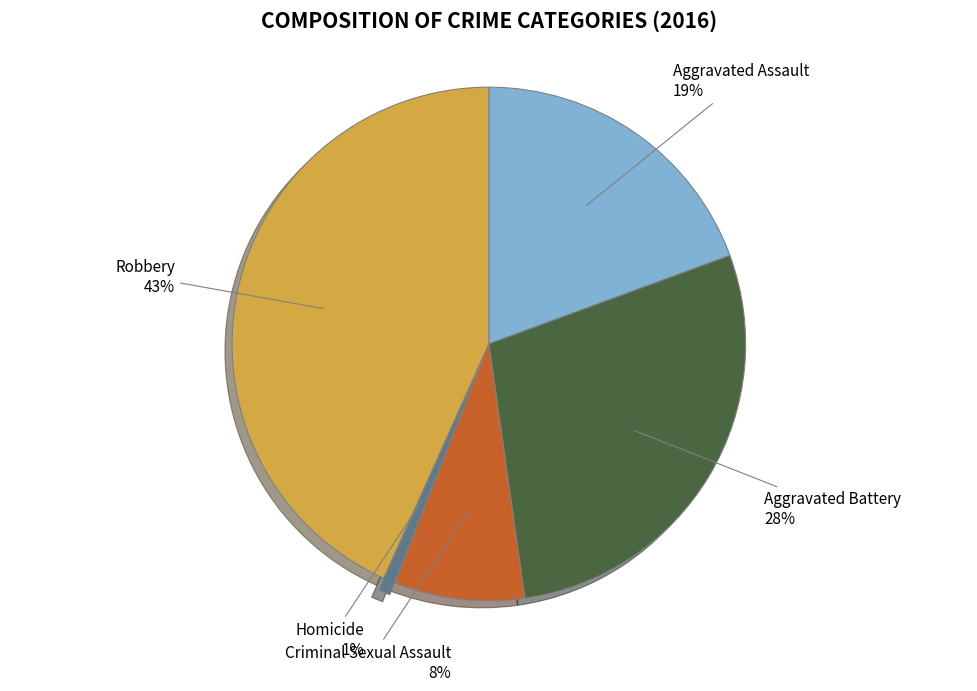

What percentage is the Homicide slice, to the nearest percent?

1%